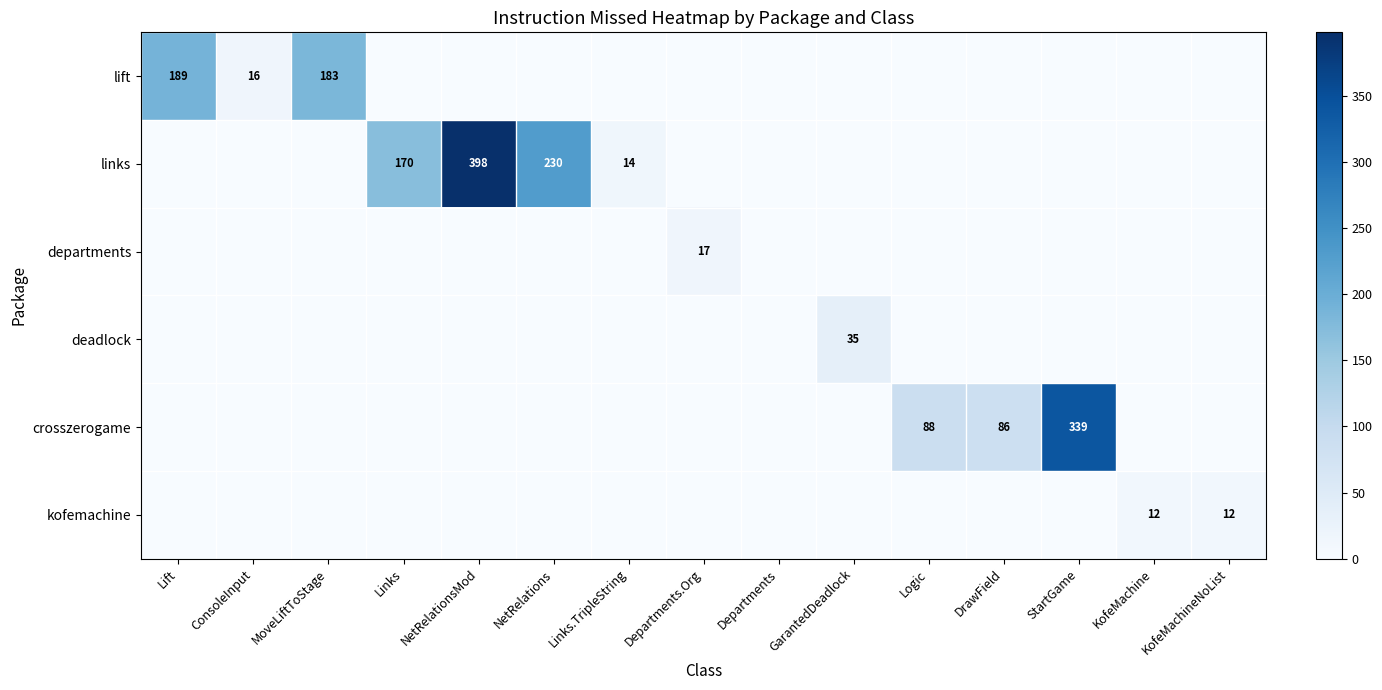

The crosszerogame series shows 55 at Logic. True or false?

False